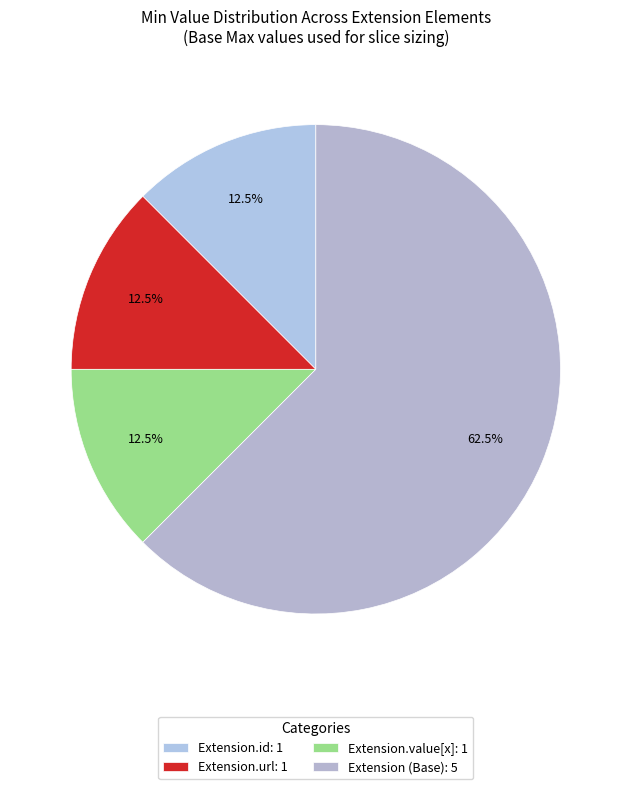

To the nearest percent, what is the average slice percentage?

25%